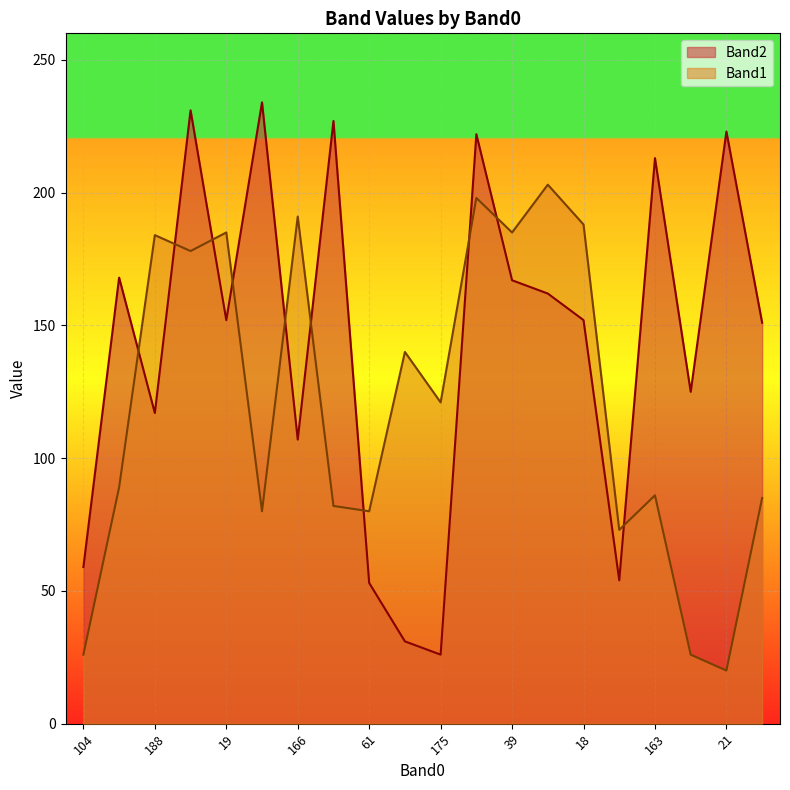

Between which two adjacent categories do Band2 and Band1 first intersect?

3 and 188